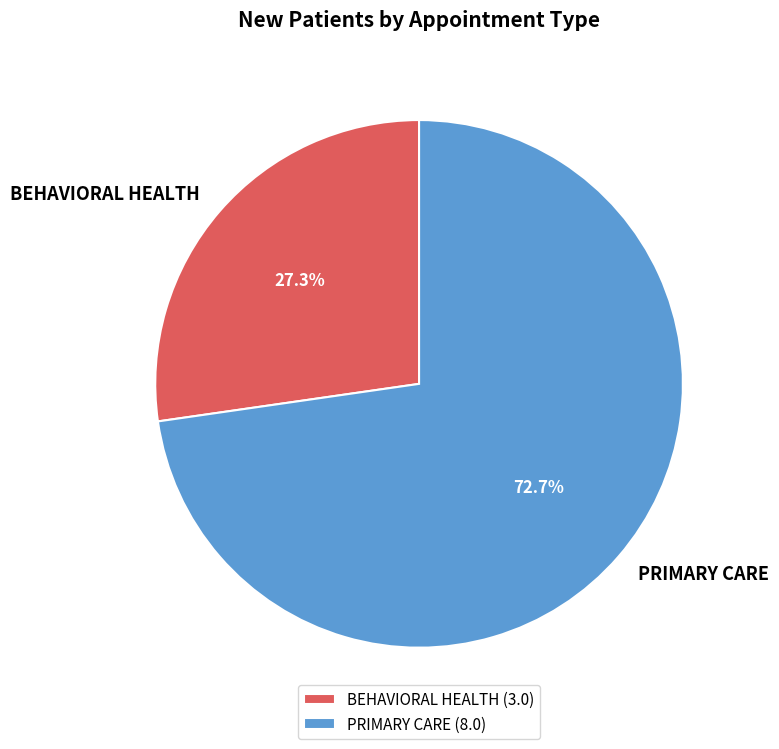

Is there a majority slice in this chart?

Yes